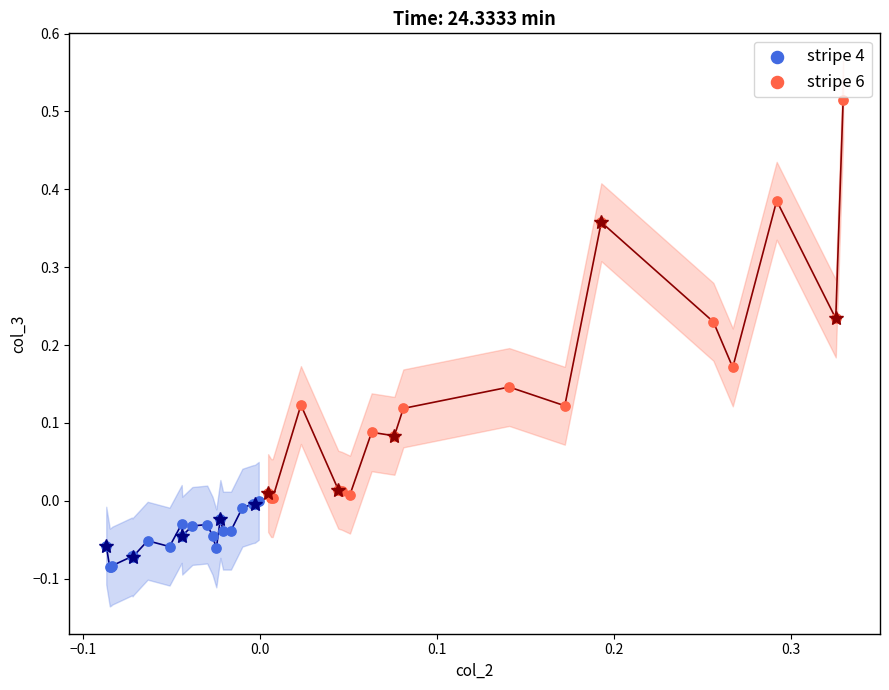

Which series reaches the maximum Y coordinate?

stripe 6